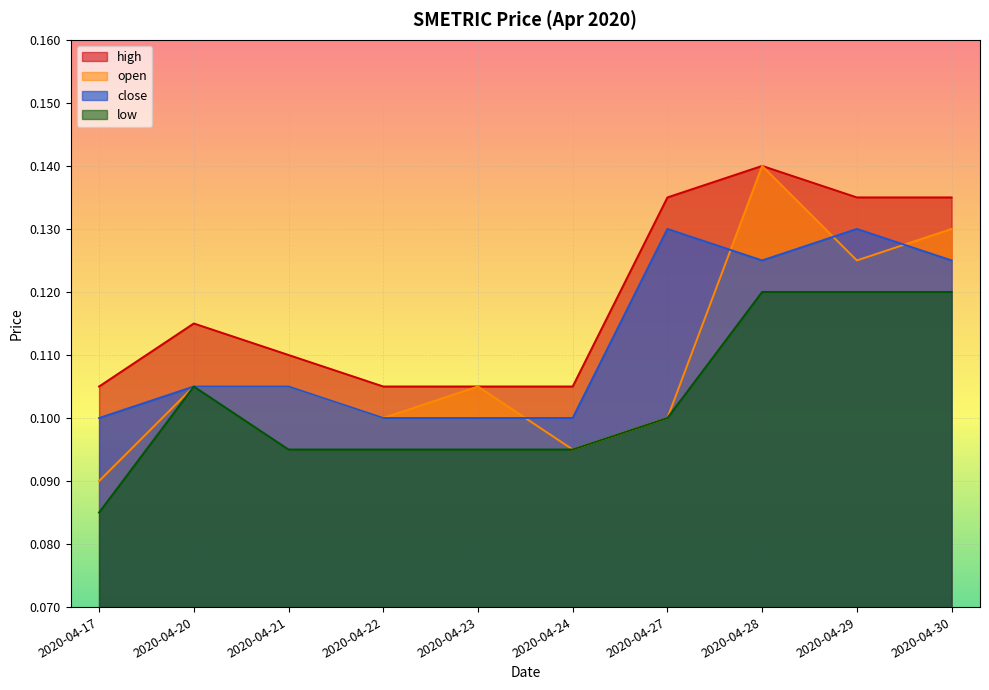

Is it true that high equals 0.1 at 2020-04-17?

True